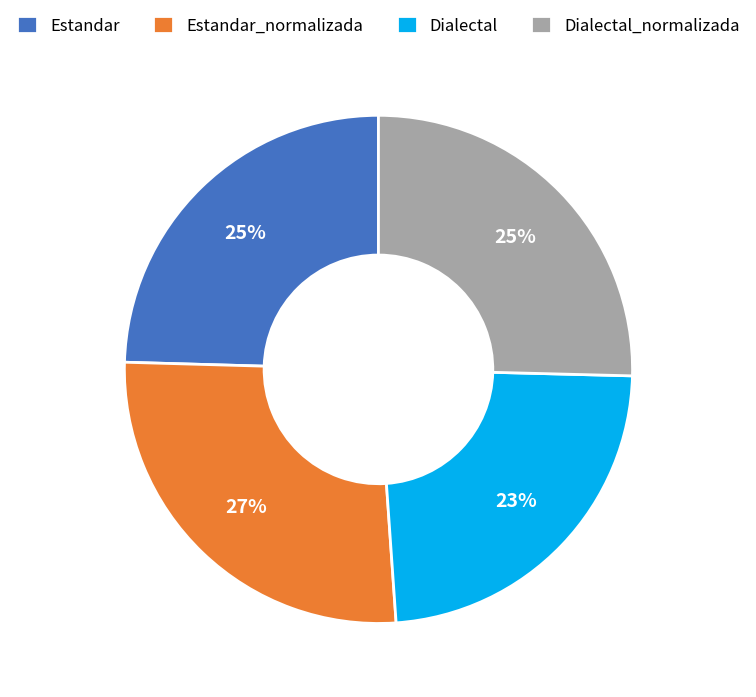

To the nearest percent, what portion does Dialectal represent?

23%